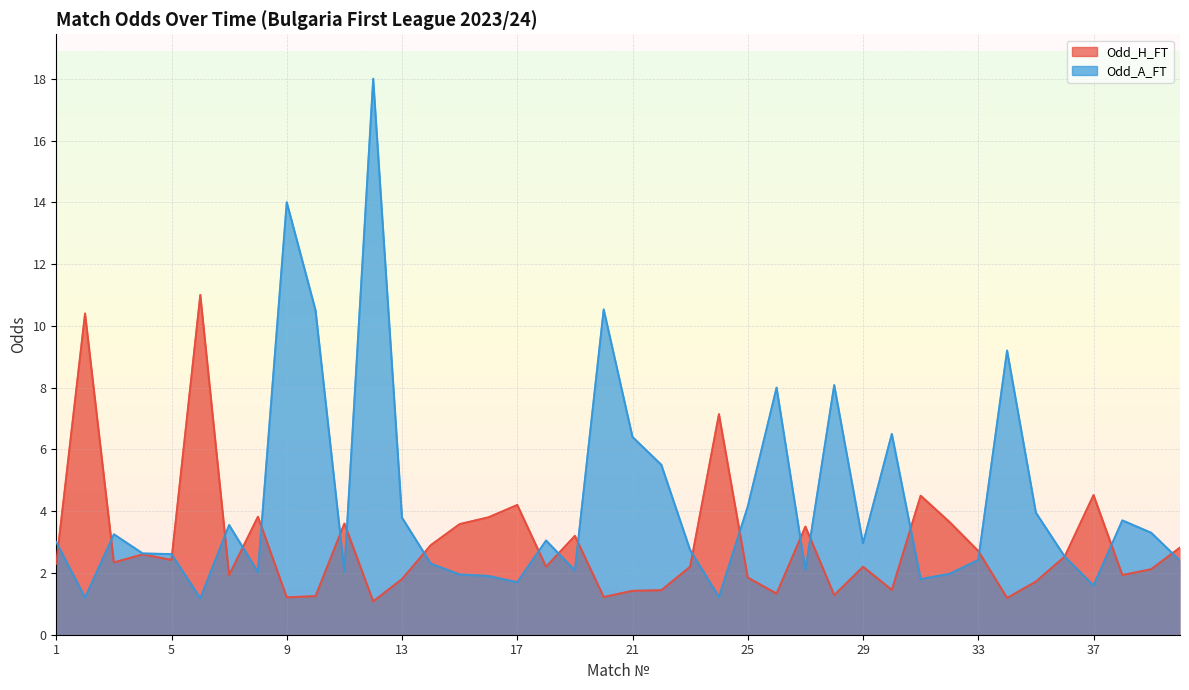

How many lines are shown in the chart?

2